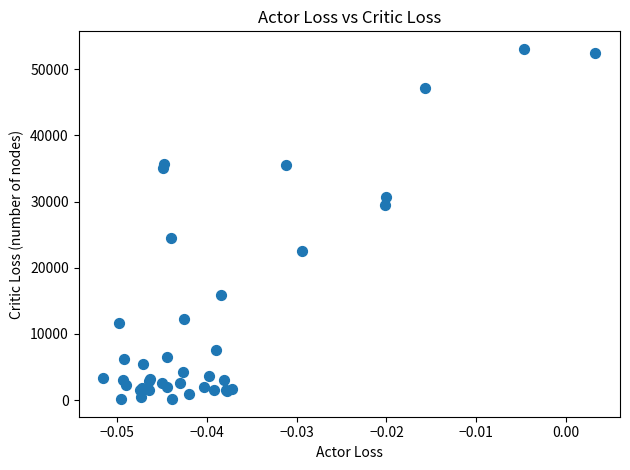

What Y value in the scatter plot is closest to 26603?

24502.9